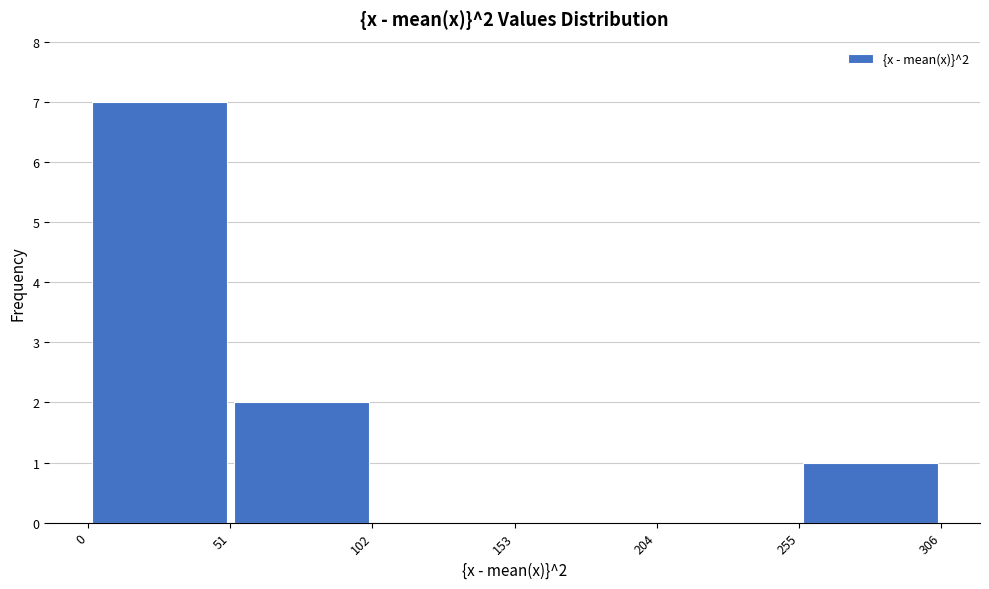

Which range on the x-axis has the tallest bar?

0 to 51